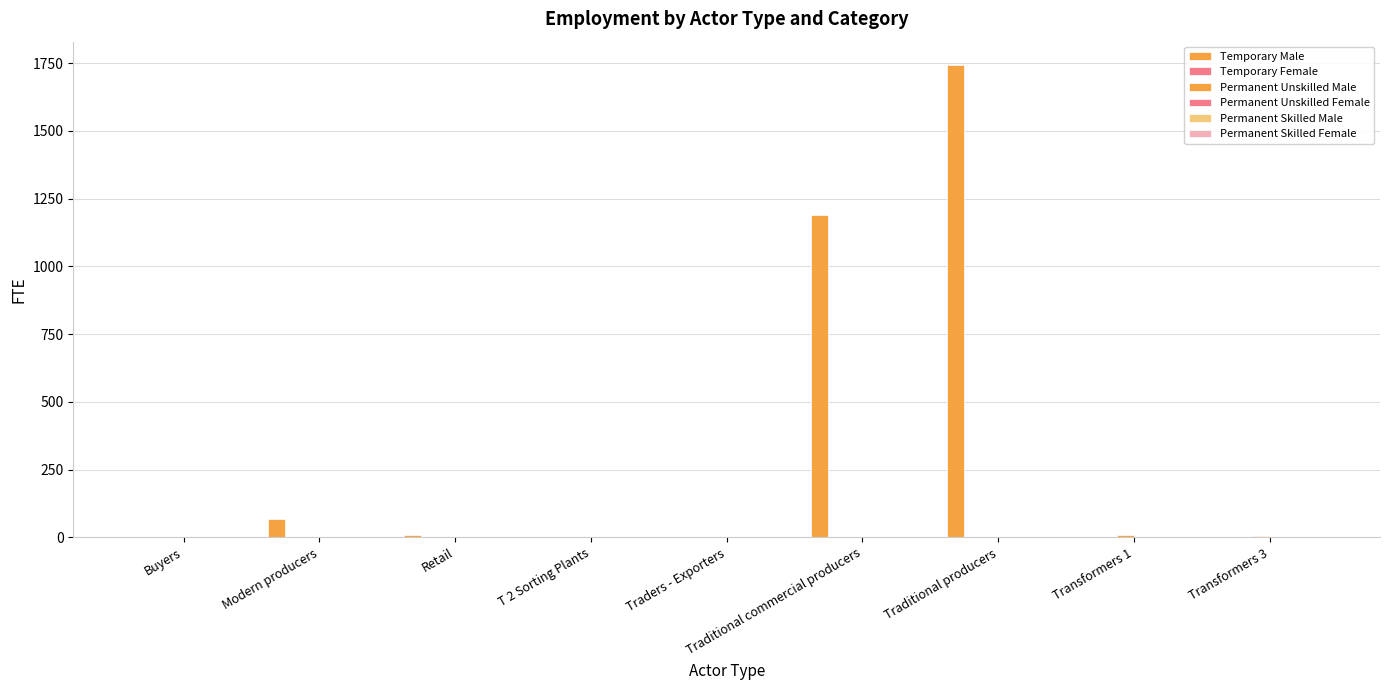

Is it true that Permanent Unskilled Female equals 0.0 at Transformers 3?

True